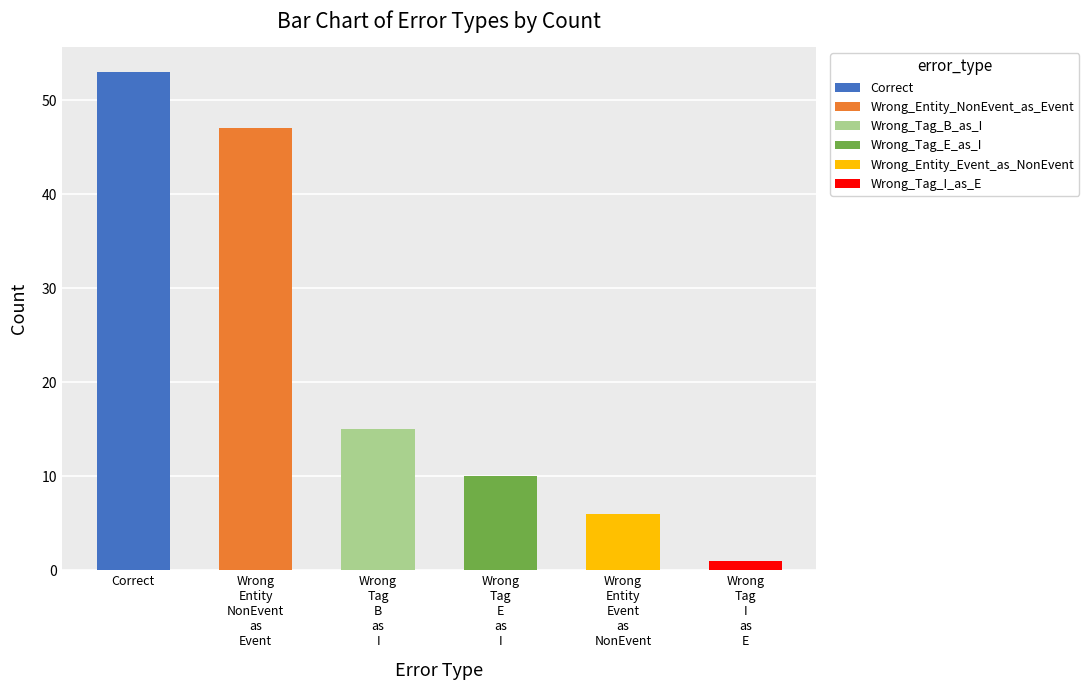

Reading right to left, extract all data points from this chart.

Wrong_Tag_I_as_E=1	Wrong_Entity_Event_as_NonEvent=6	Wrong_Tag_E_as_I=10	Wrong_Tag_B_as_I=15	Wrong_Entity_NonEvent_as_Event=47	Correct=53